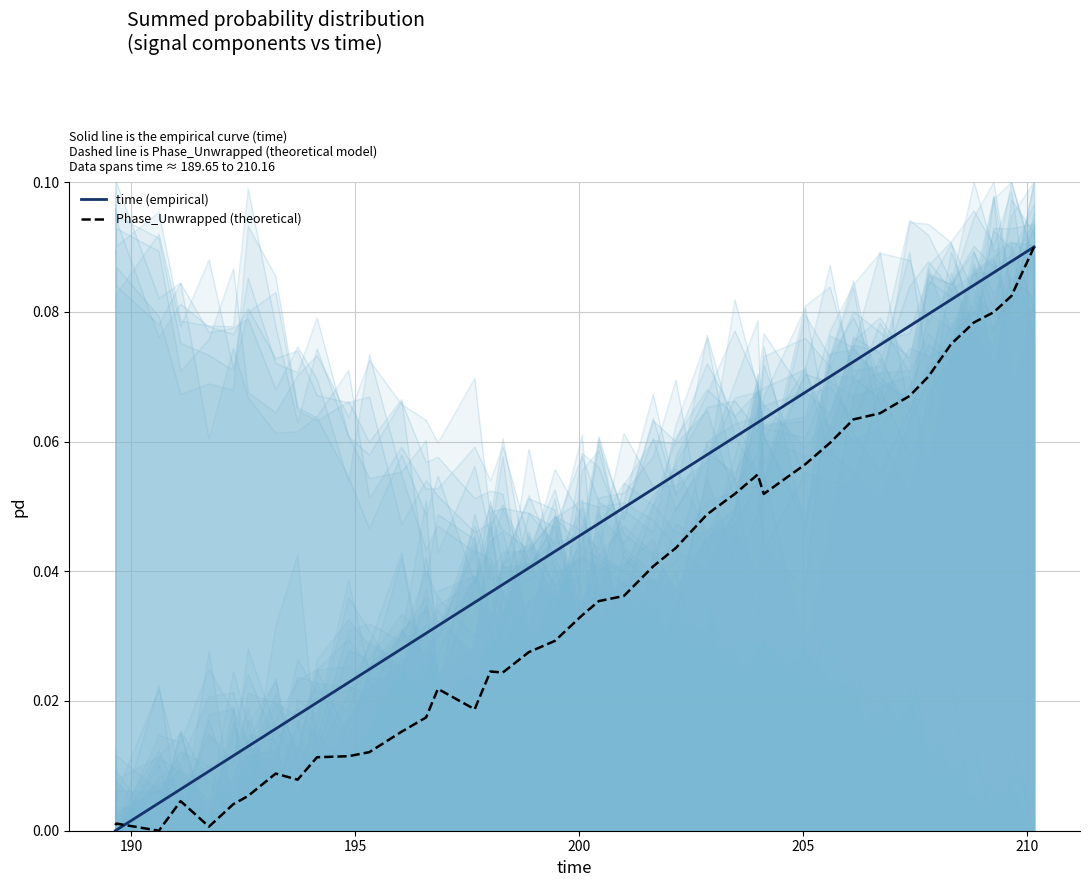

True or false: time (empirical) has a value of 0.0 at 14.

False